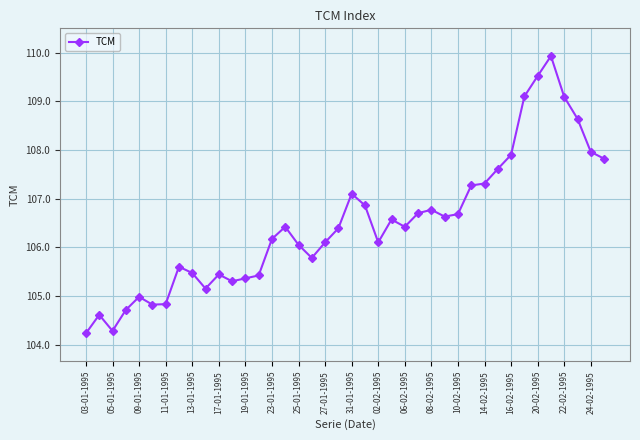

True or false: there are more than 1 points higher than both neighbors.

True